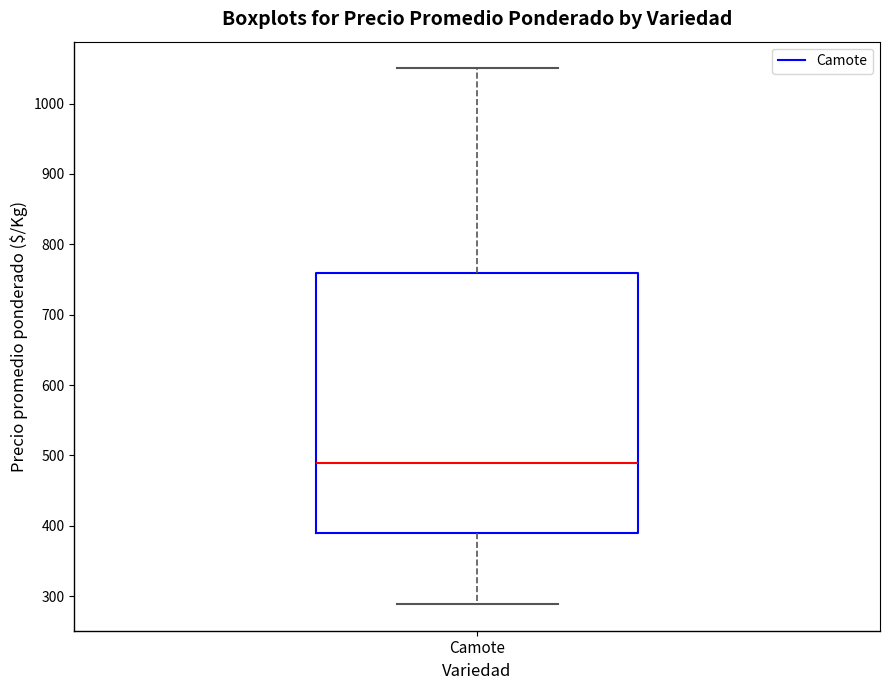

Where is the upper edge of the box for Camote on the y-axis? The values are not printed on the chart, so give them approximately, as read against the axis.

760